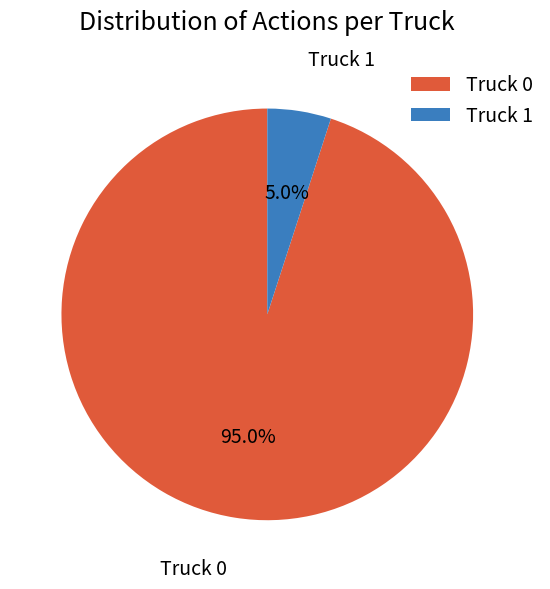

Count the number of slices in the pie.

2